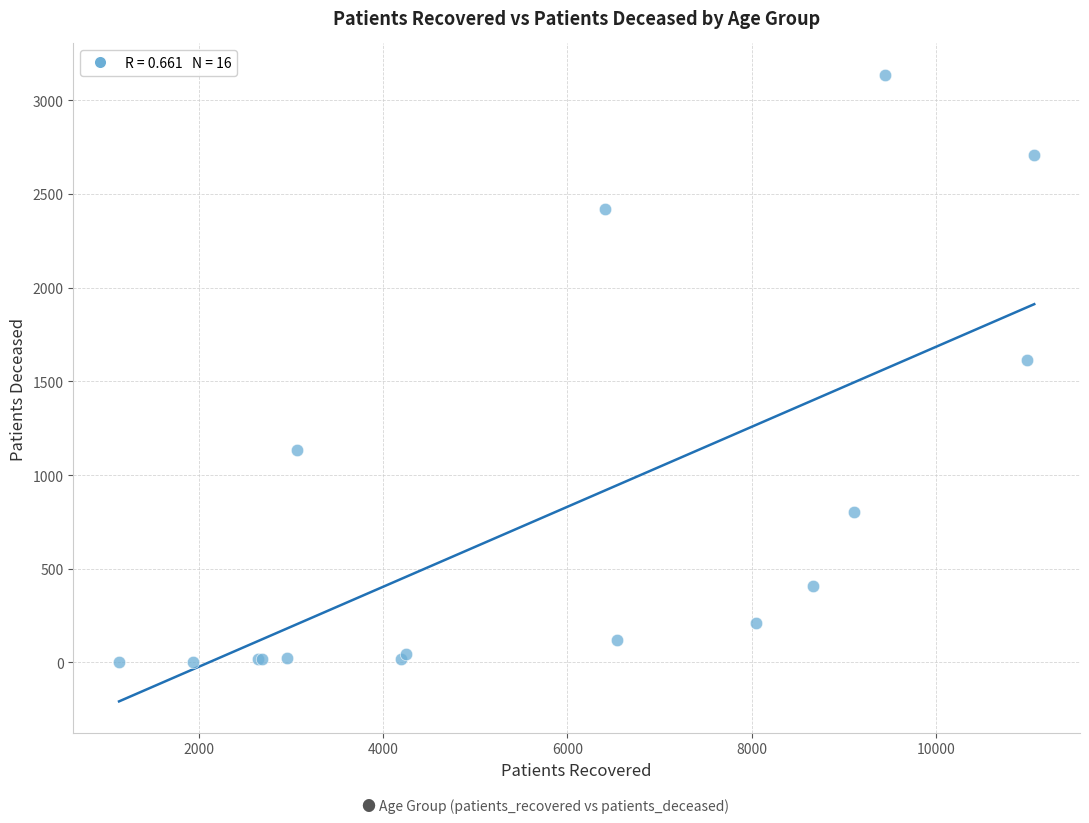

What Y value in the scatter plot is closest to 1569?

1615